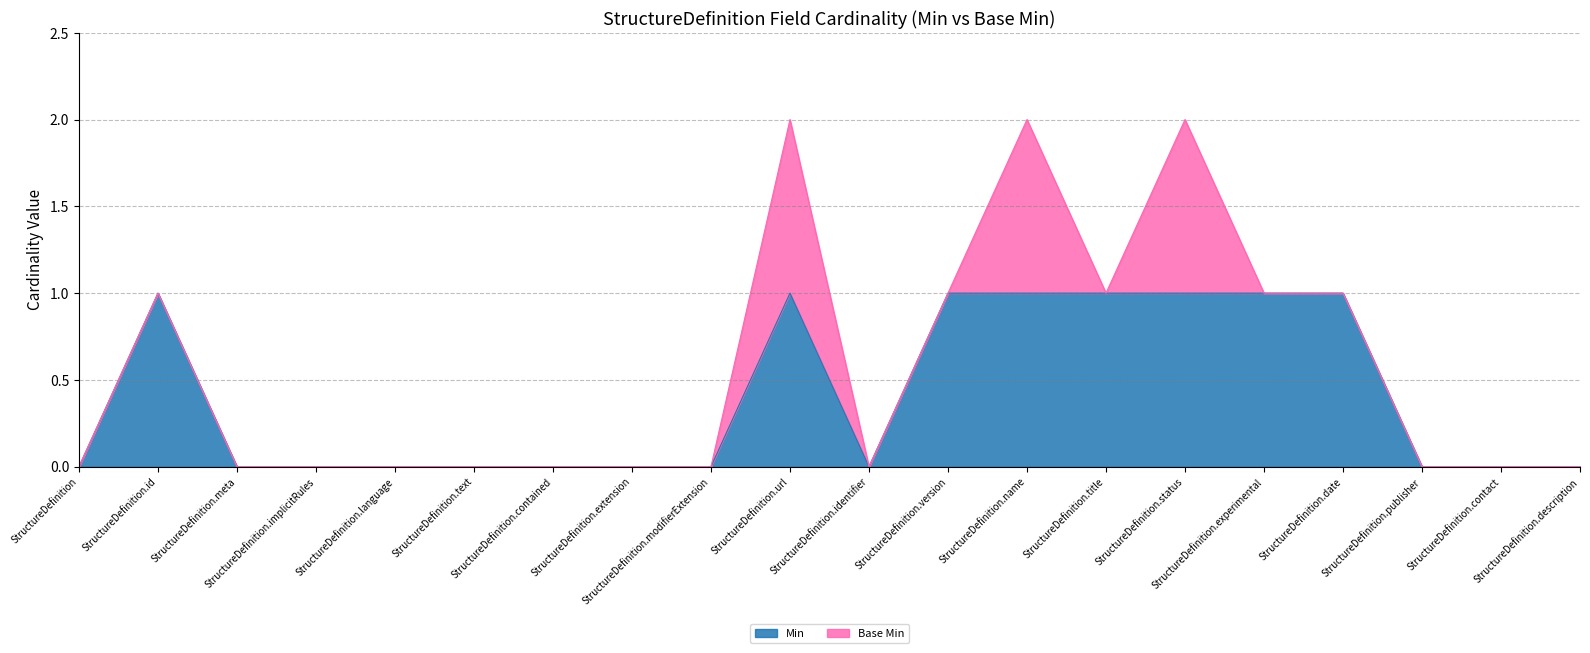

Reading left to right, extract all data points from this chart.

0	1	0	0	0	0	0	0	0	1	0	1	1	1	1	1	1	0	0	0